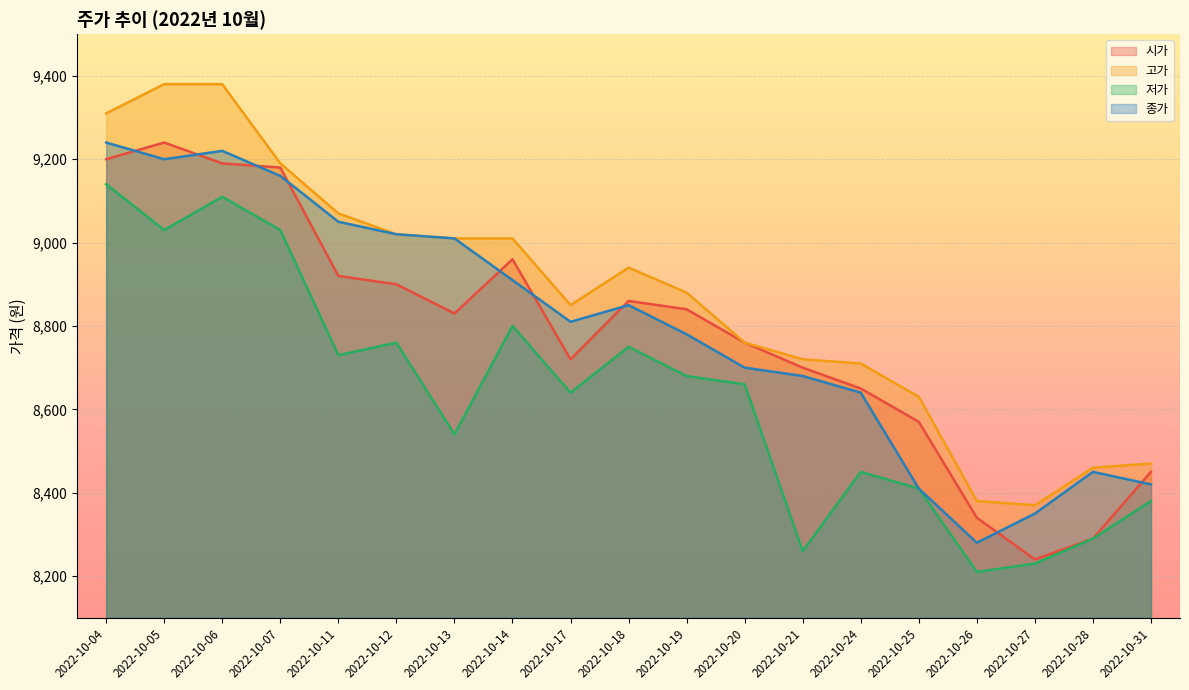

True or false: 고가 and 종가 cross at least once.

False